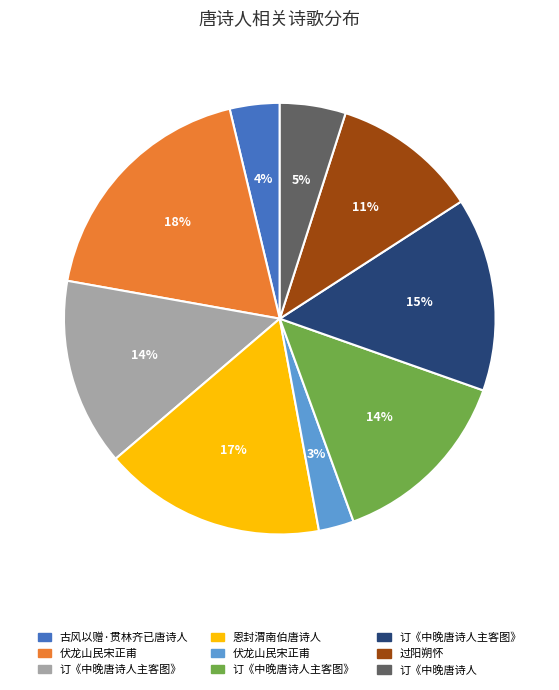

To the nearest percent, what is the average slice percentage?

11%